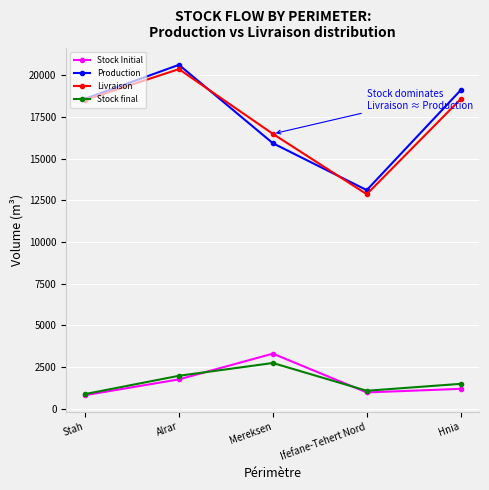

What is the difference between the highest and lowest values at Alrar?

18853.2